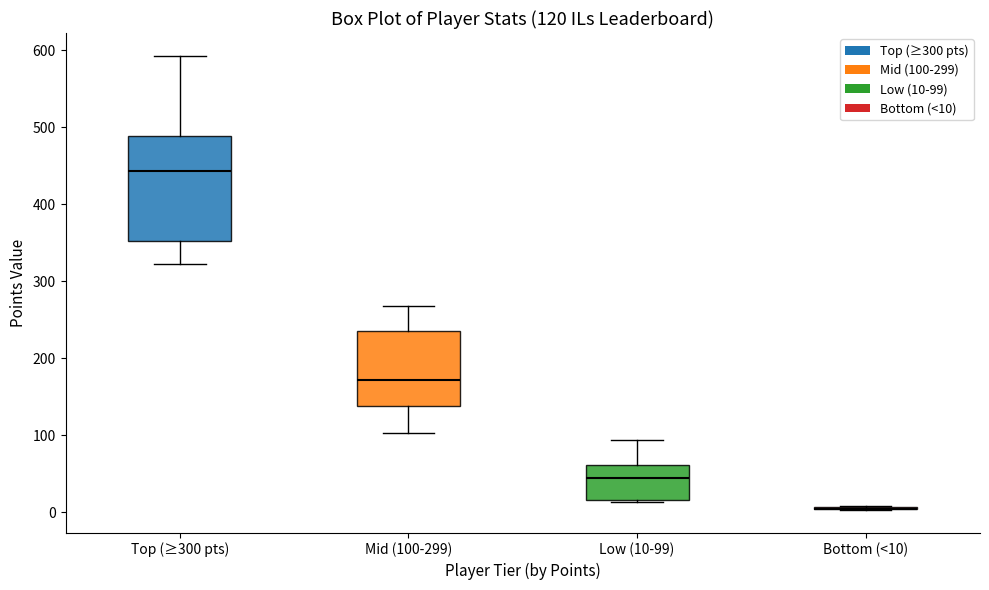

Which box is the tallest, from its lower edge to its upper edge?

Top (≥300 pts)